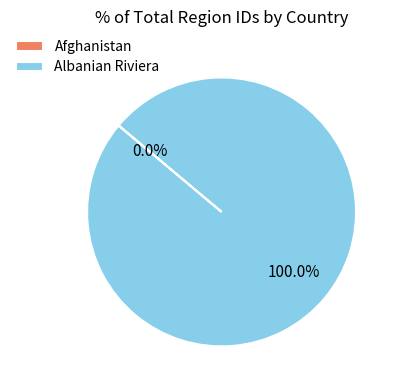

Which slice is the largest?

Albanian Riviera